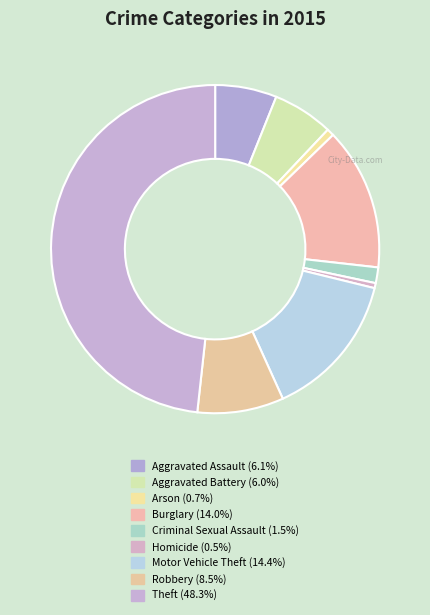

What portion of the pie excludes Motor Vehicle Theft?

85.6%